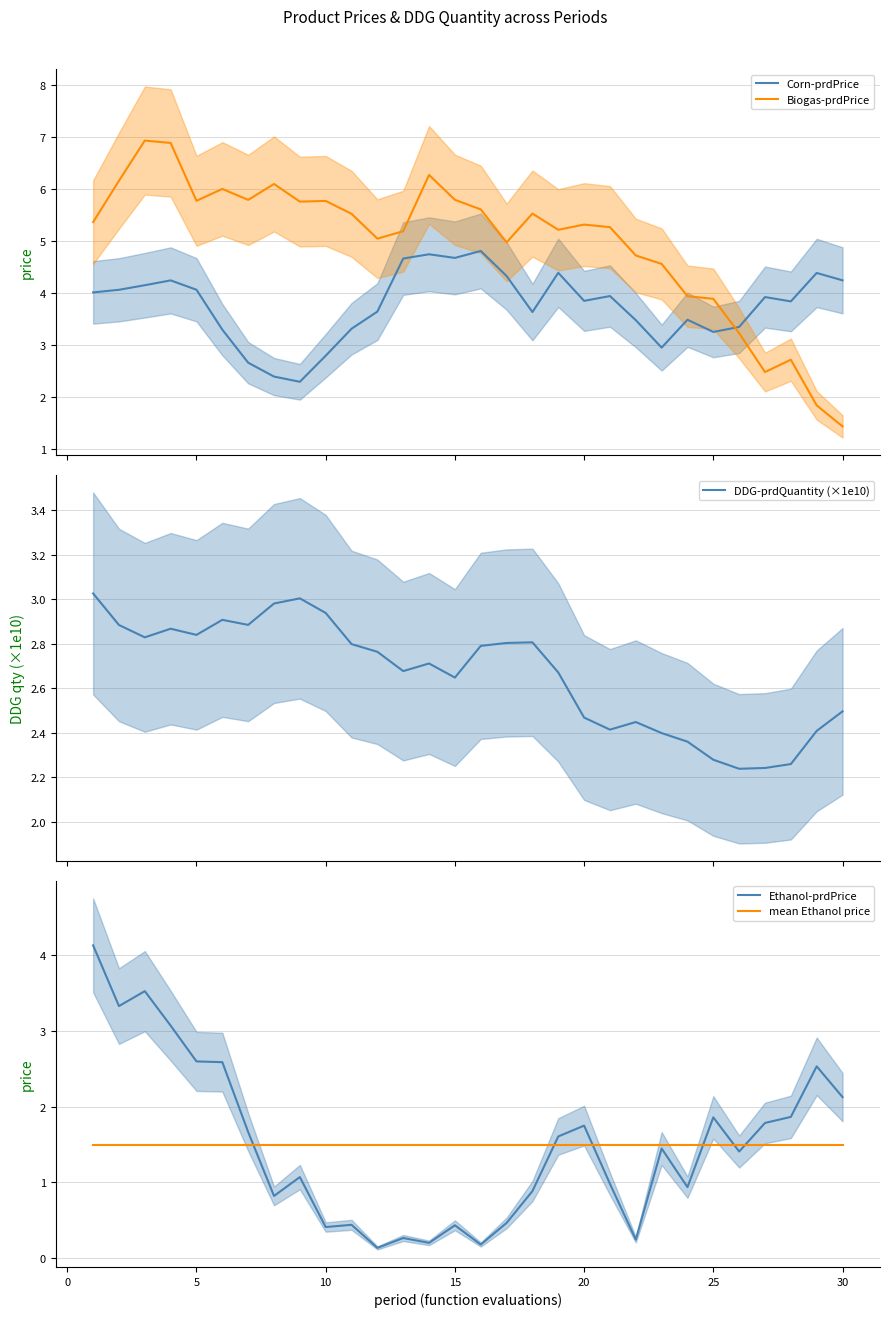

The value of Ethanol-prdPrice at 30 is 3.2. True or false?

False